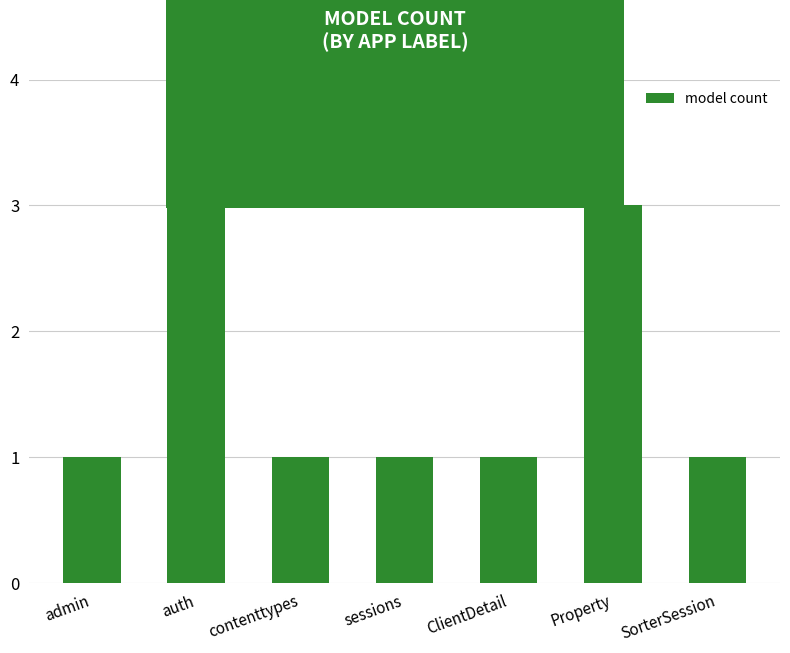

What is the label of the 5th bar from the right?

contenttypes